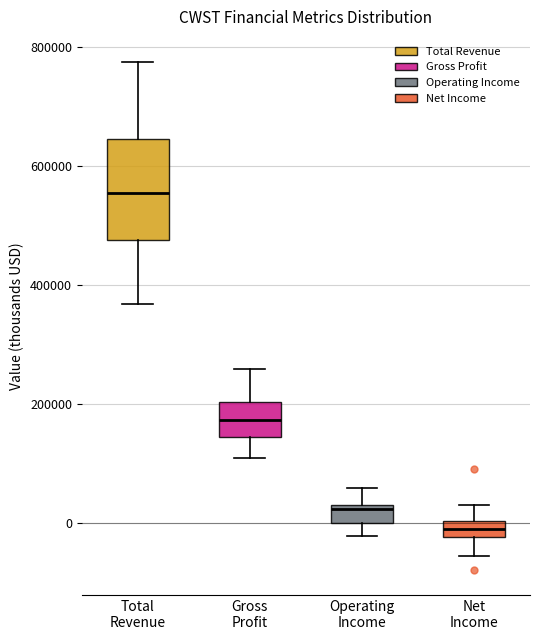

Which box's median line is the highest?

Total Revenue